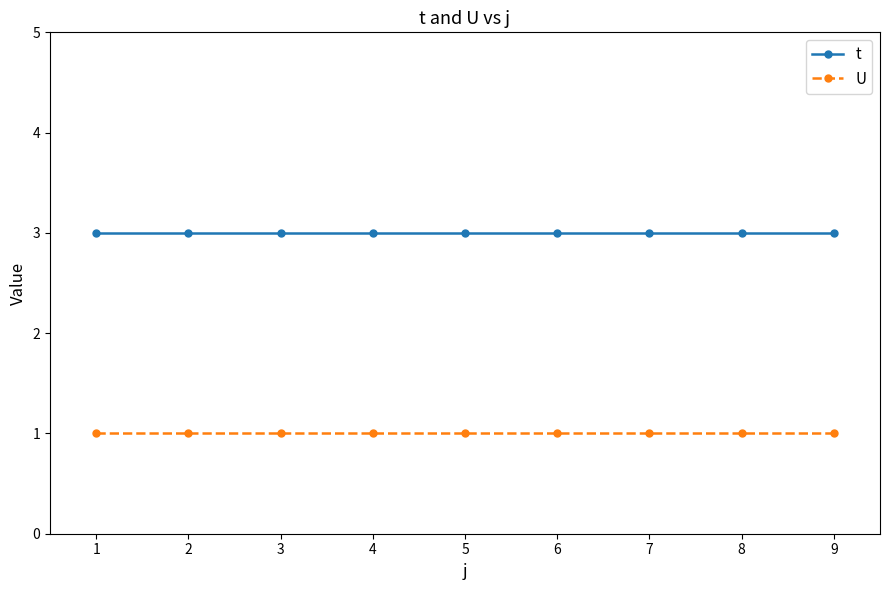

Reading left to right, transcribe all the data shown in this chart.

t: 3	3	3	3	3	3	3	3	3
U: 1	1	1	1	1	1	1	1	1